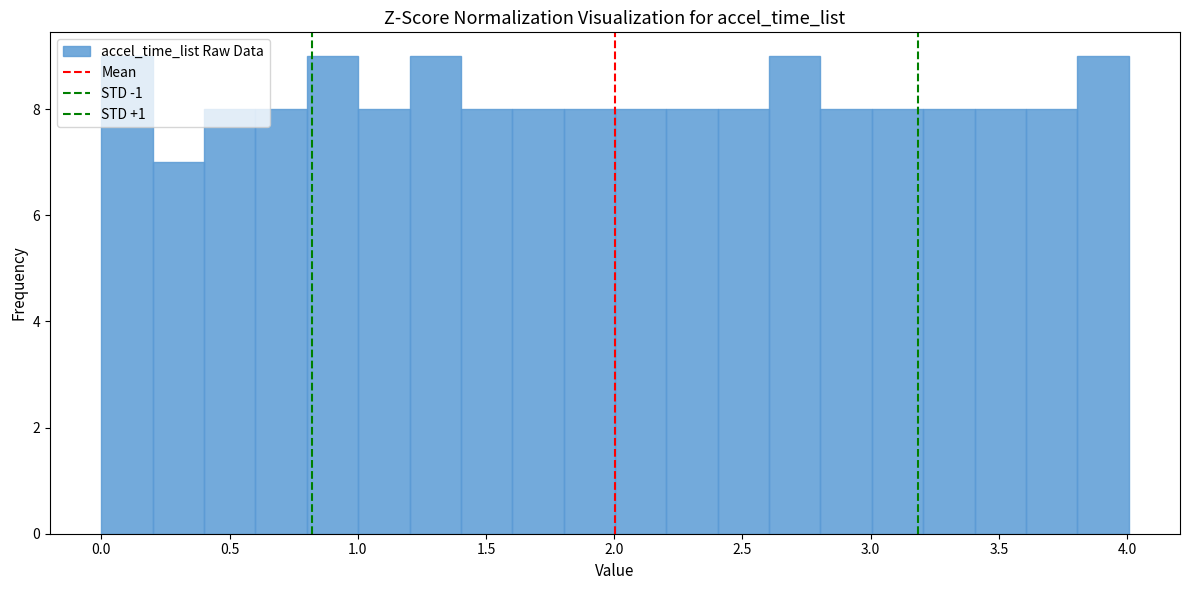

How tall is the bar that spans 3.8 to 4.0 on the x-axis? Neither the bar edges nor the heights are printed on the chart, so give them approximately, as read against the axes.

9